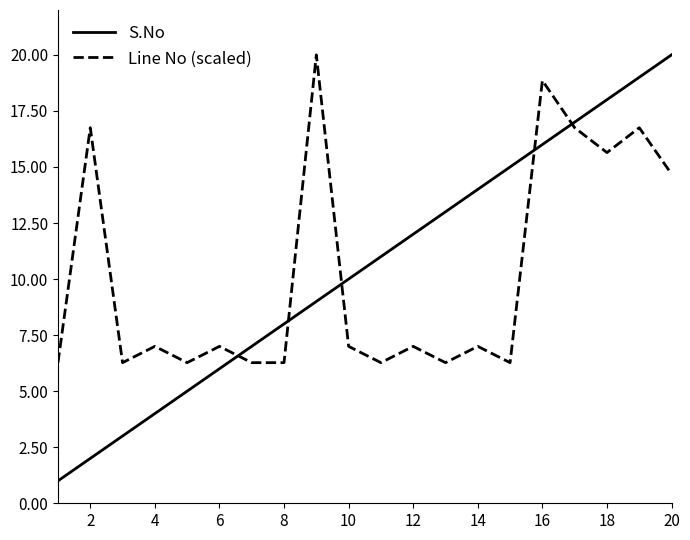

How many intersections are there between Line No (scaled) and S.No?

5